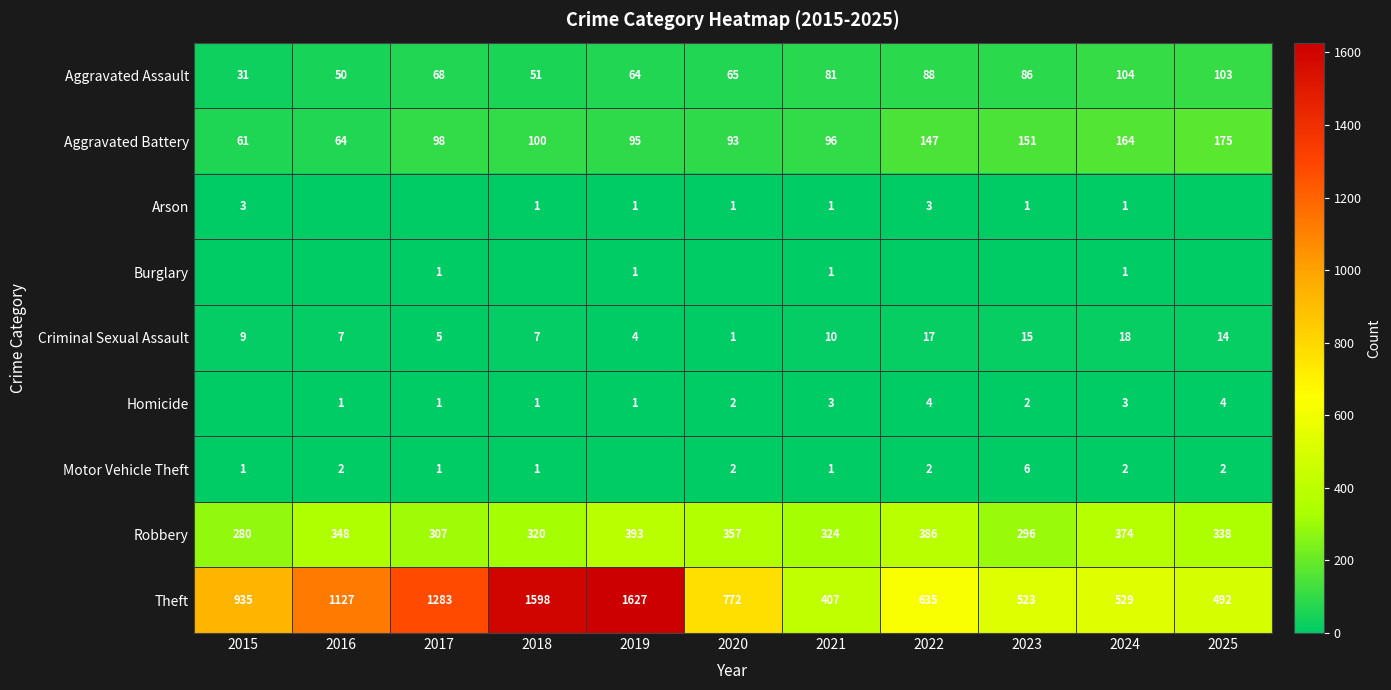

What is the difference between the highest and lowest values at 2021?

406